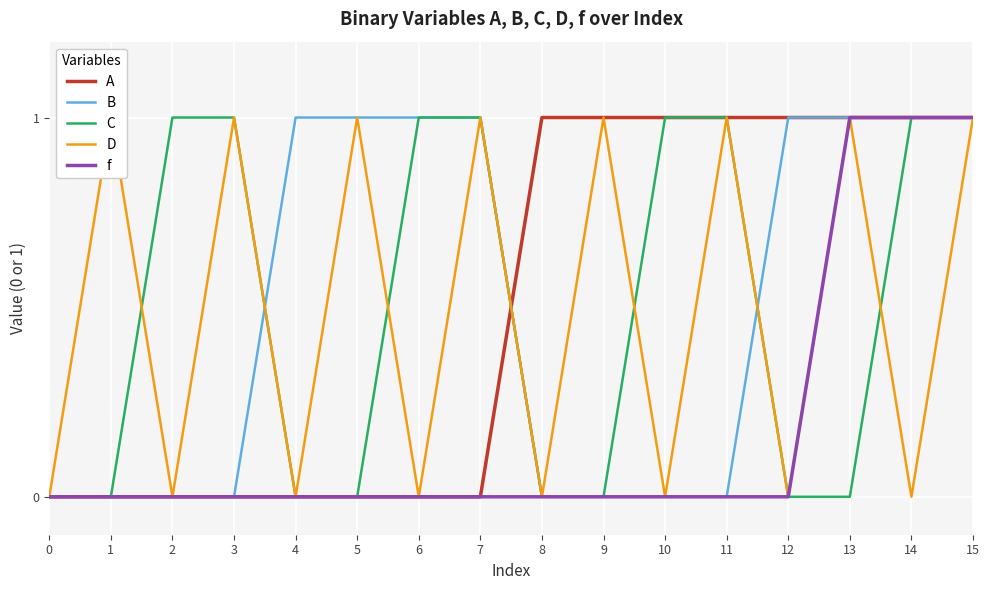

True or false: B and f intersect in this chart.

False